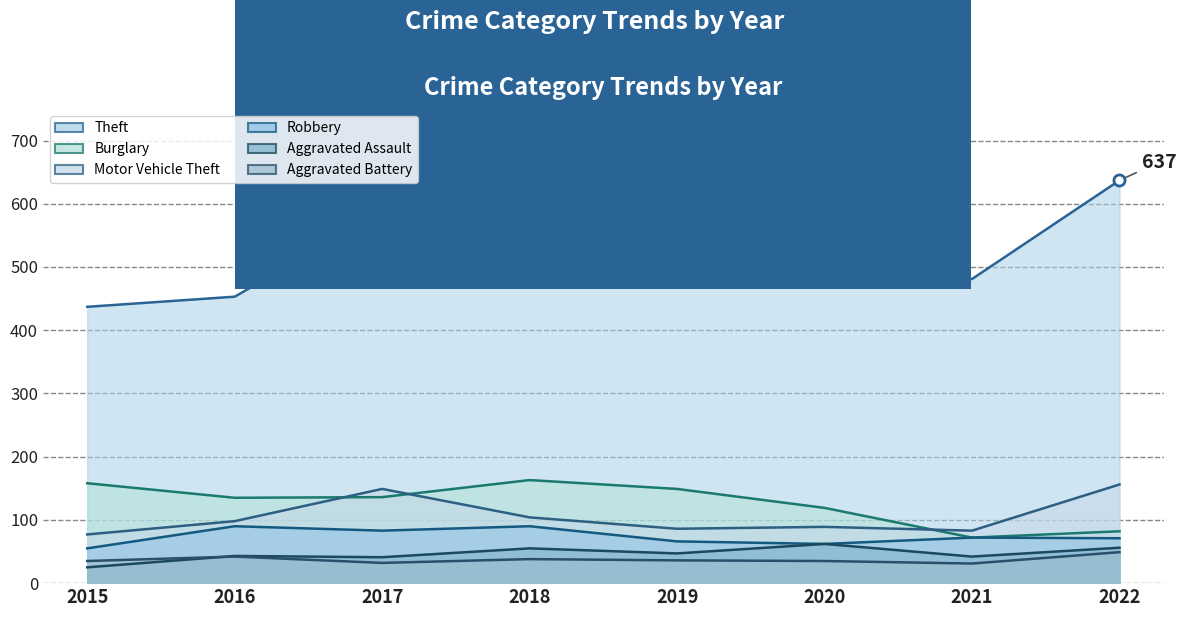

Which has a higher value, 2020 or 2022?

2022